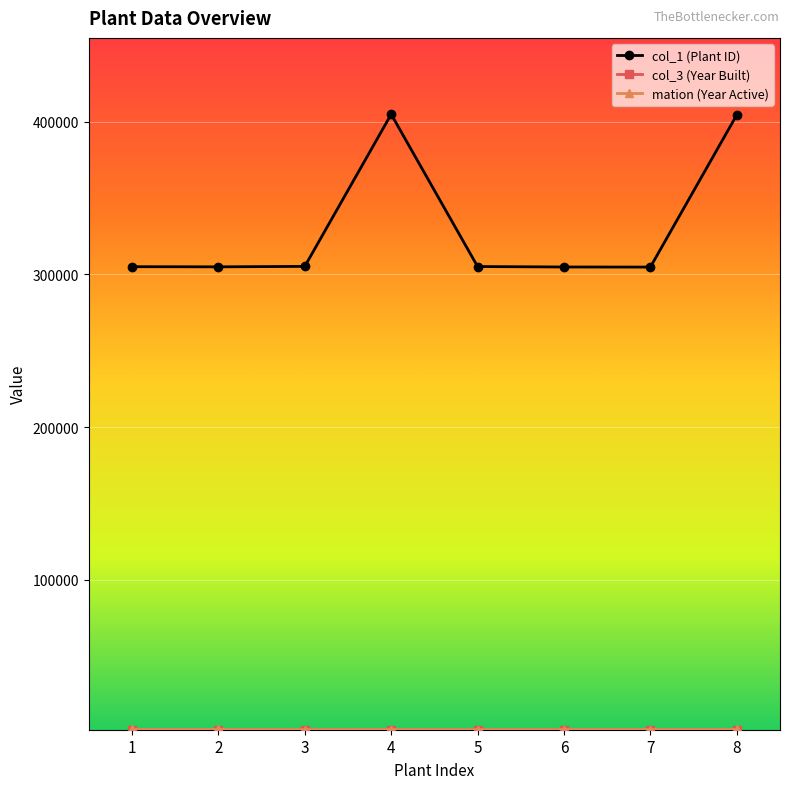

The value of col_1 (Plant ID) at 7 is 141721. True or false?

False